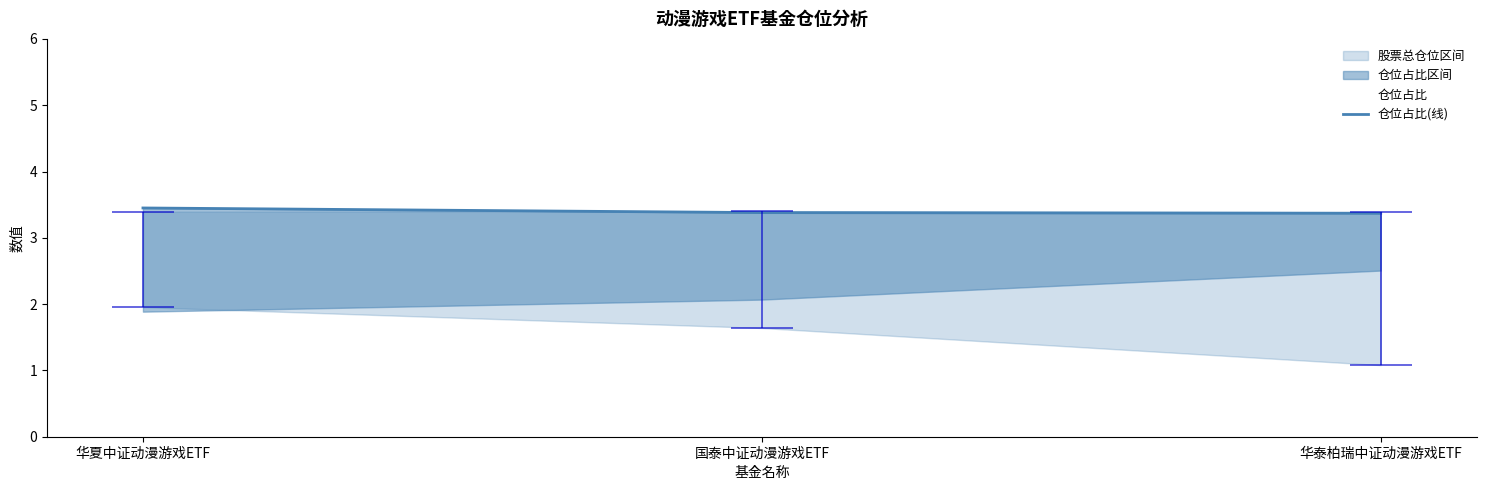

Does the chart display data point markers on the line(s)?

No